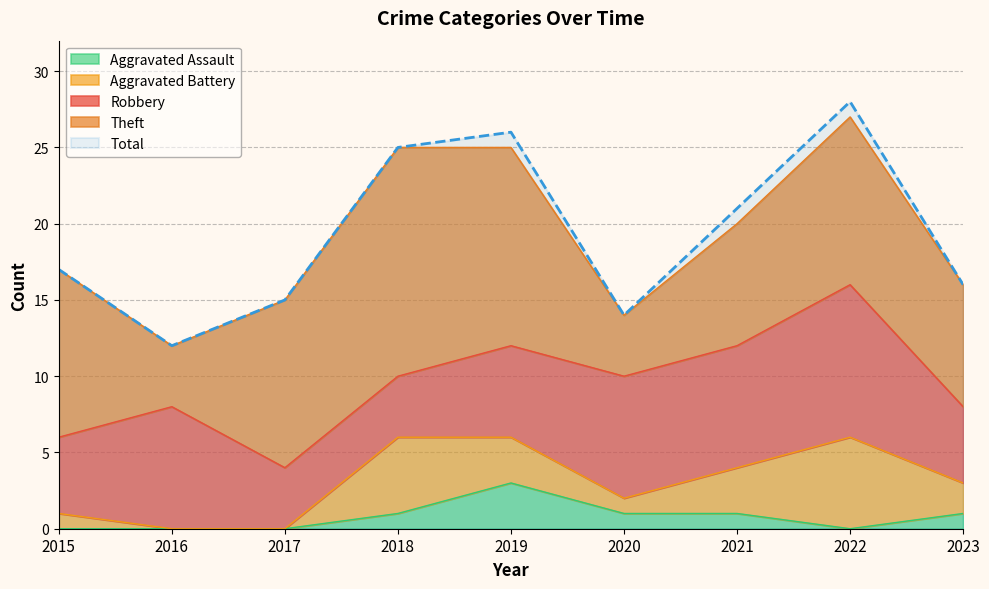

Does the chart have visible grid lines?

Yes